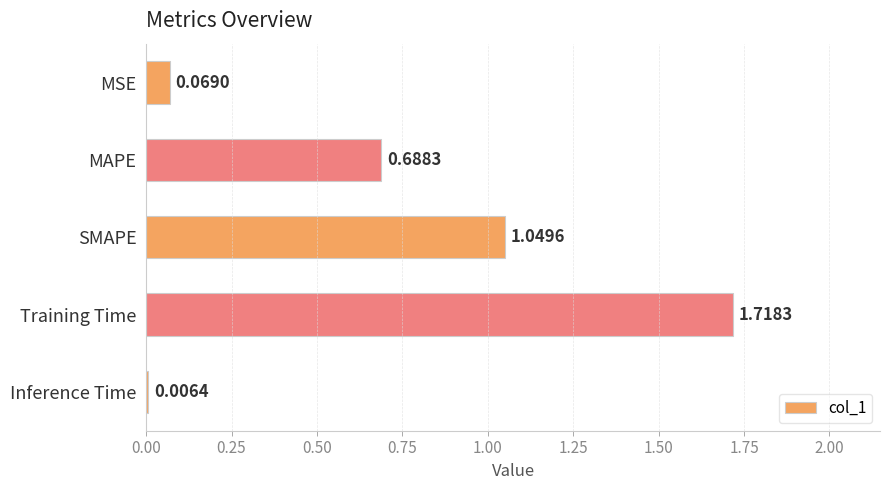

What is the sum of the values at MSE and MAPE?

0.8